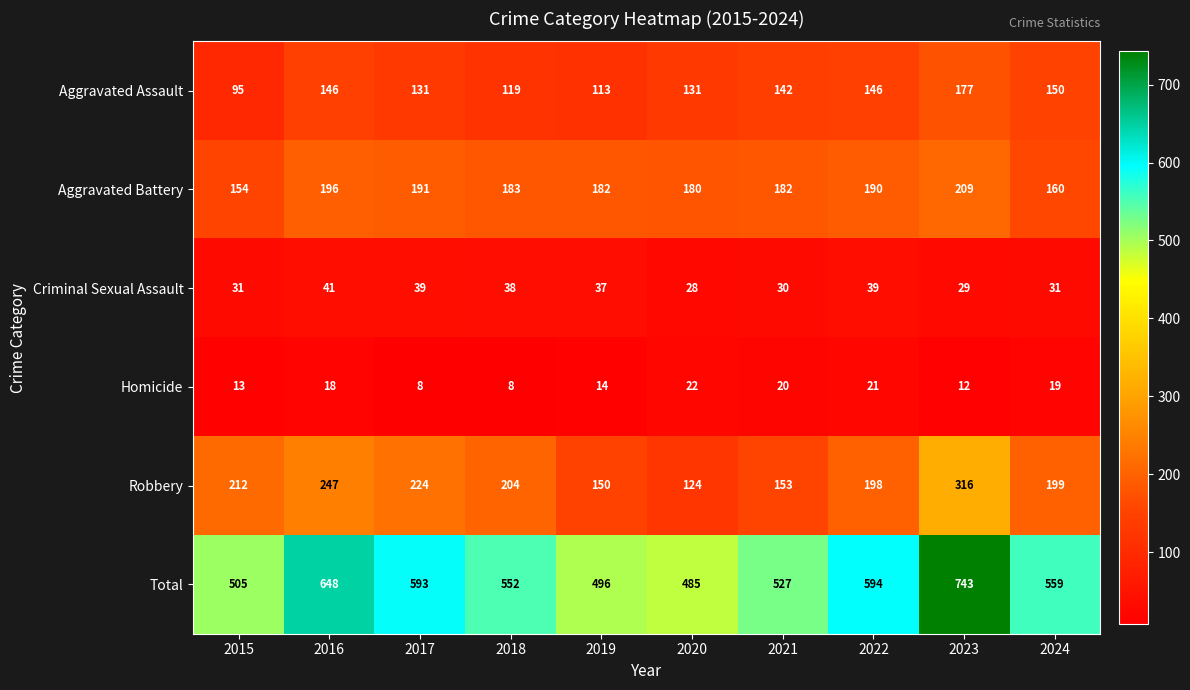

True or false: Aggravated Battery has a value of 284 at 2022.

False